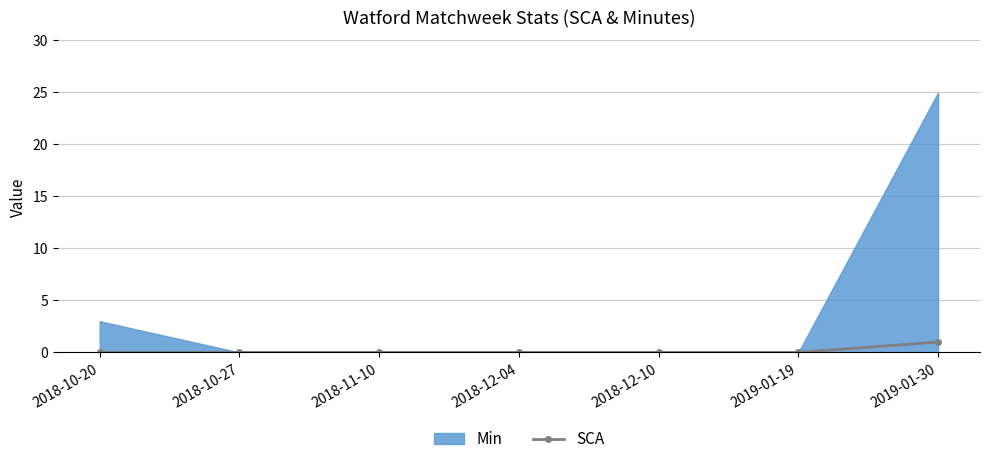

How many values are between 0 and 1?

7